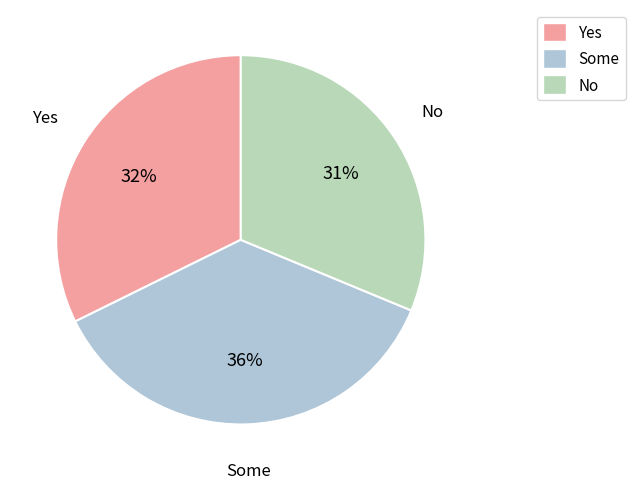

Rank the categories by value from lowest to highest.

No, Yes, Some